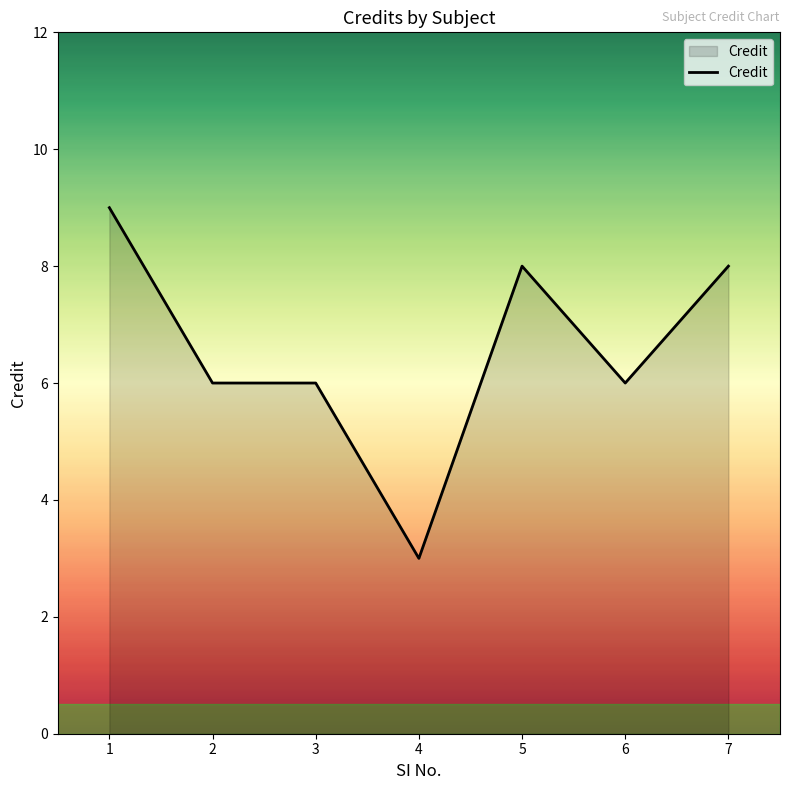

How many lines are shown in the chart?

1